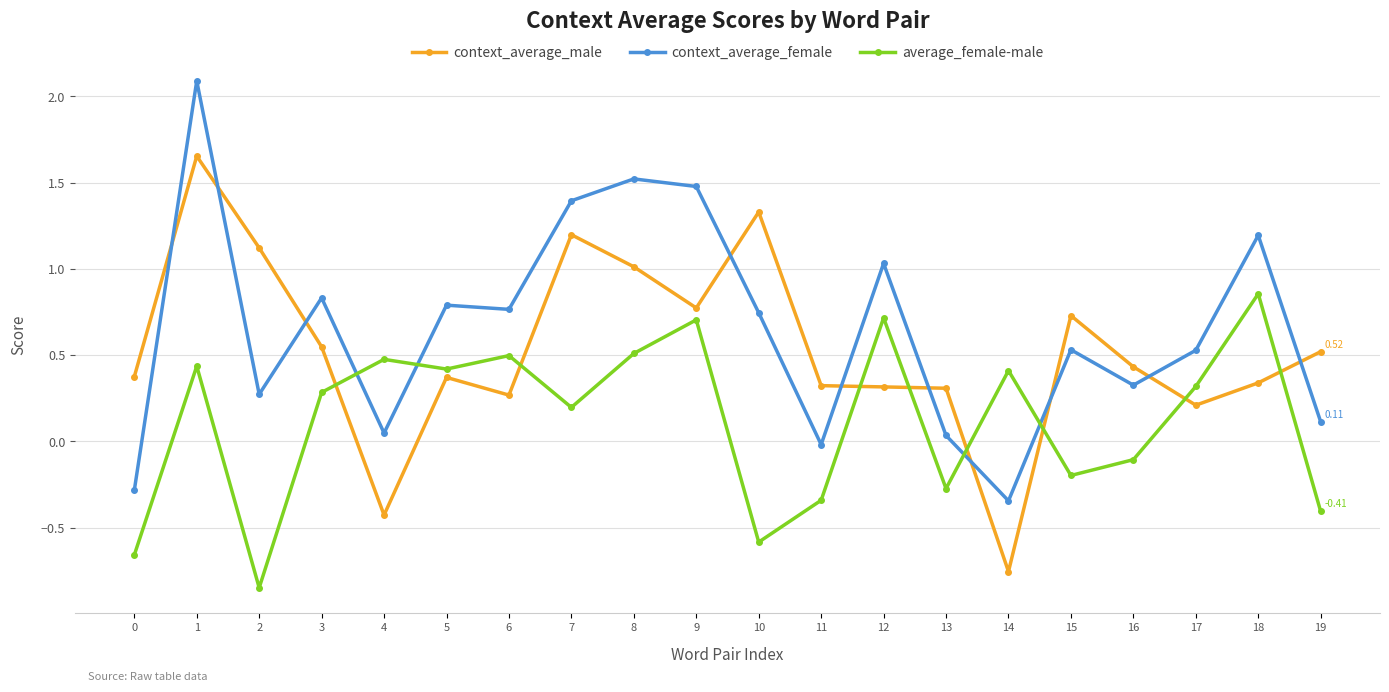

What is the sum of all context_average_female values?

13.0